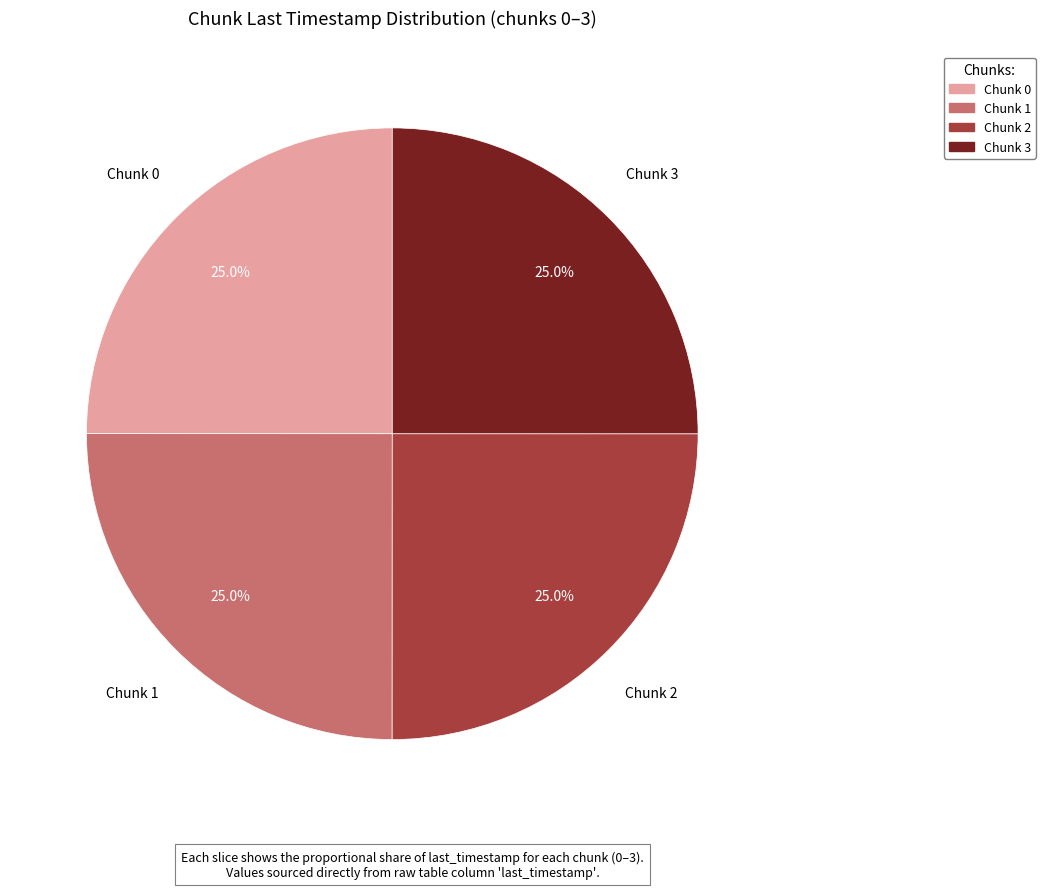

Is there any slice that represents more than half of the pie?

No